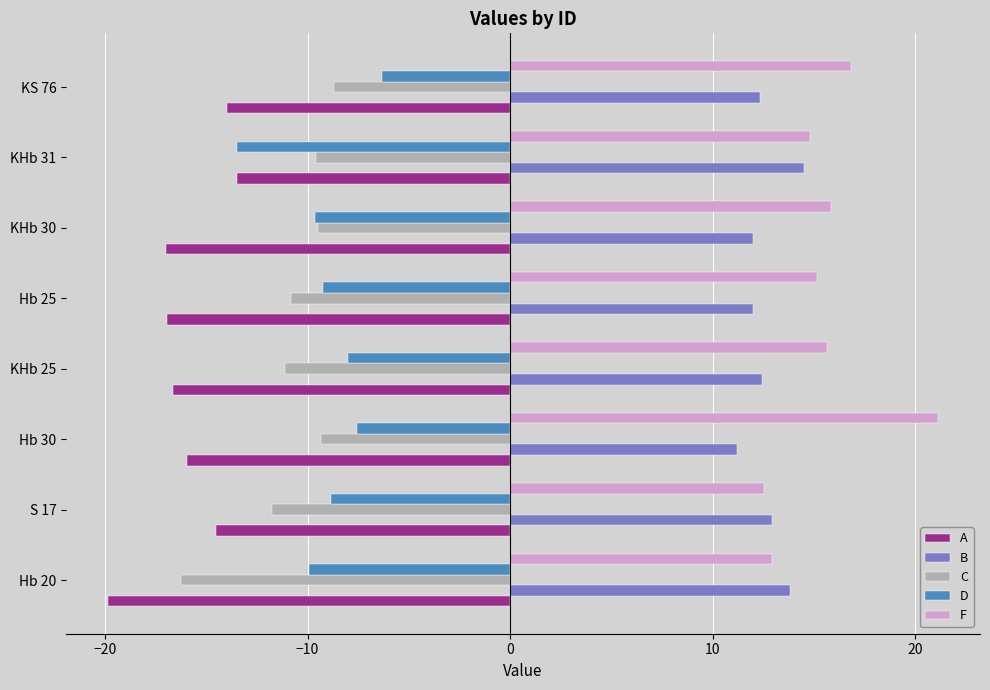

What is the difference between the second highest and minimum values in the C series?

6.9